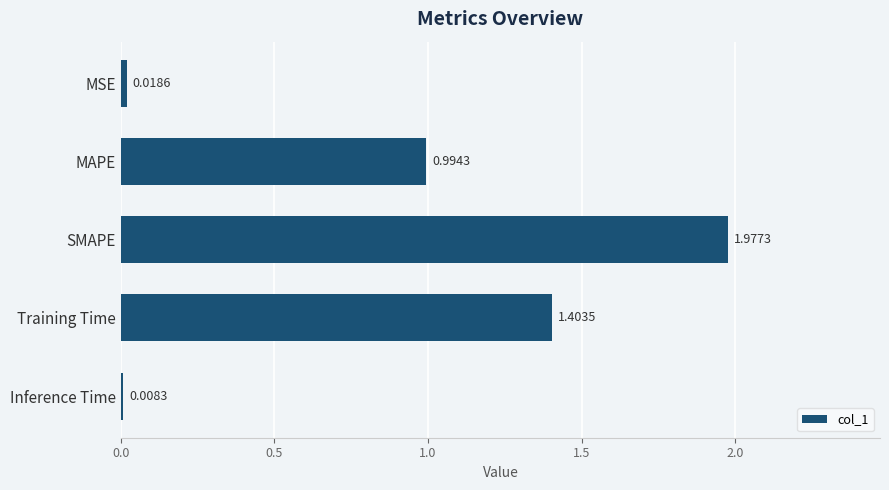

Are the bars grouped side by side (vs. stacked)?

No